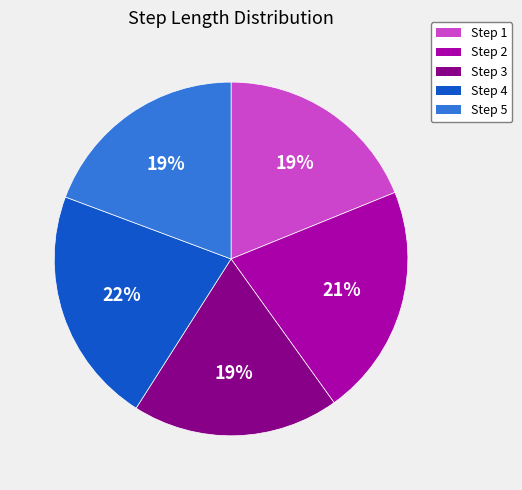

How many segments does this pie chart have?

5